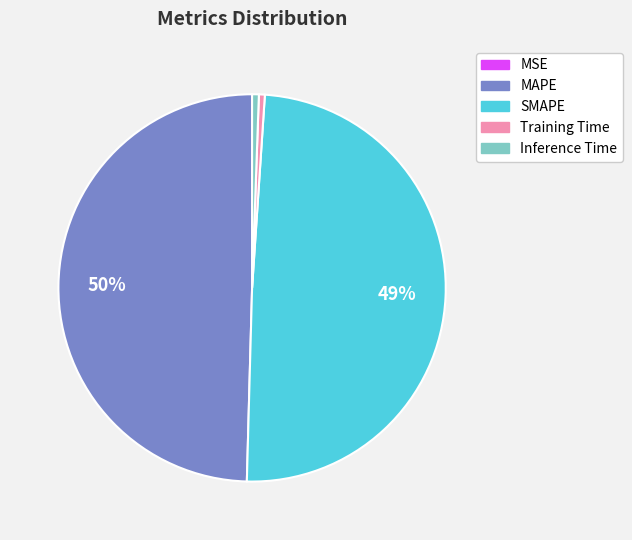

What percentage is the SMAPE slice, to the nearest percent?

49%